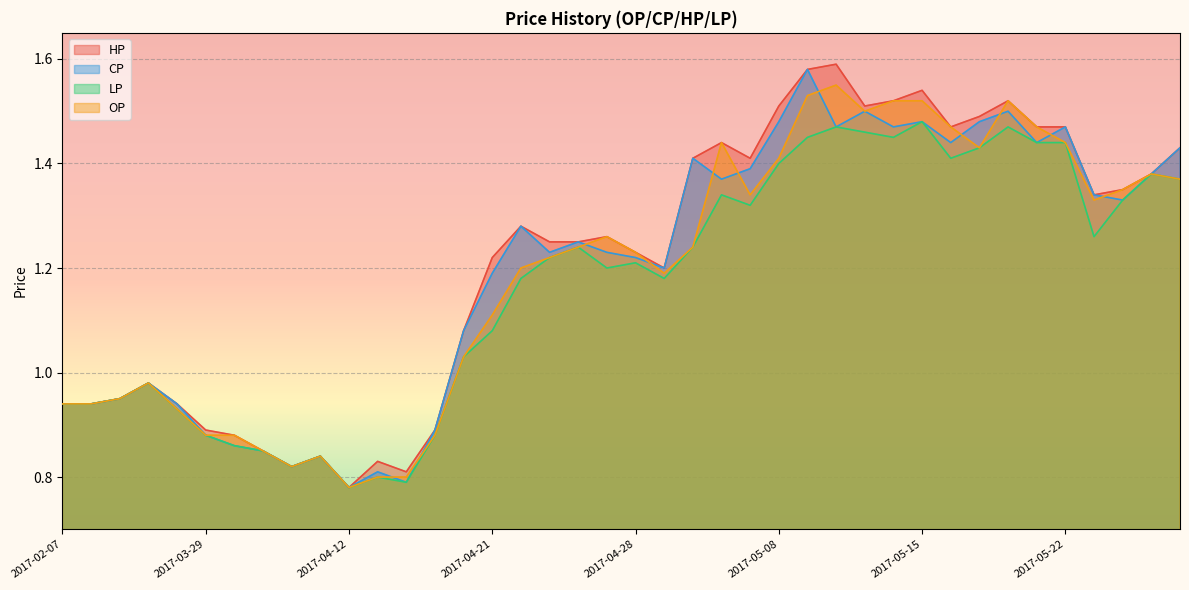

What is the total value across all series at 2017-04-24?

4.9